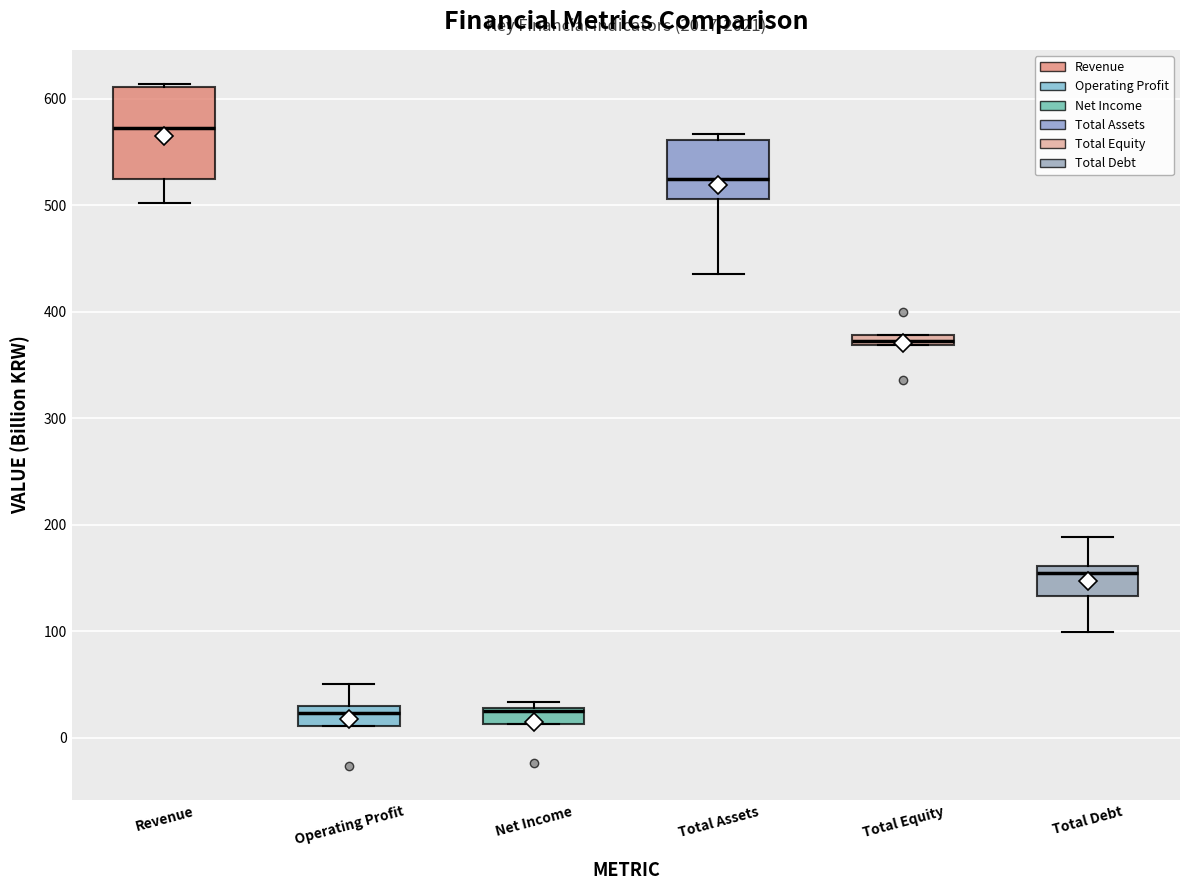

Which box has the highest median line?

Revenue